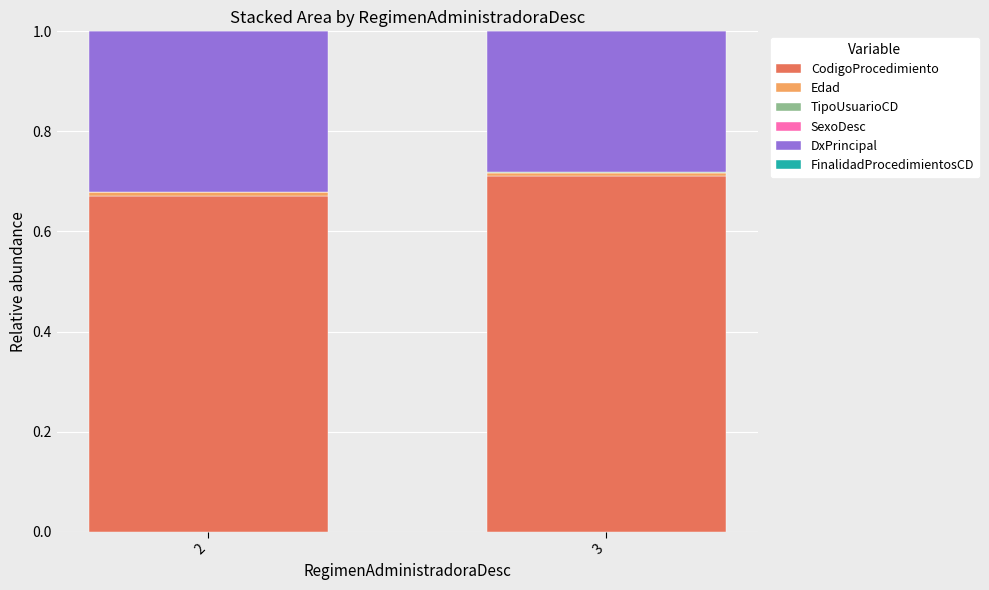

At how many categories does at least one series exceed 0?

2